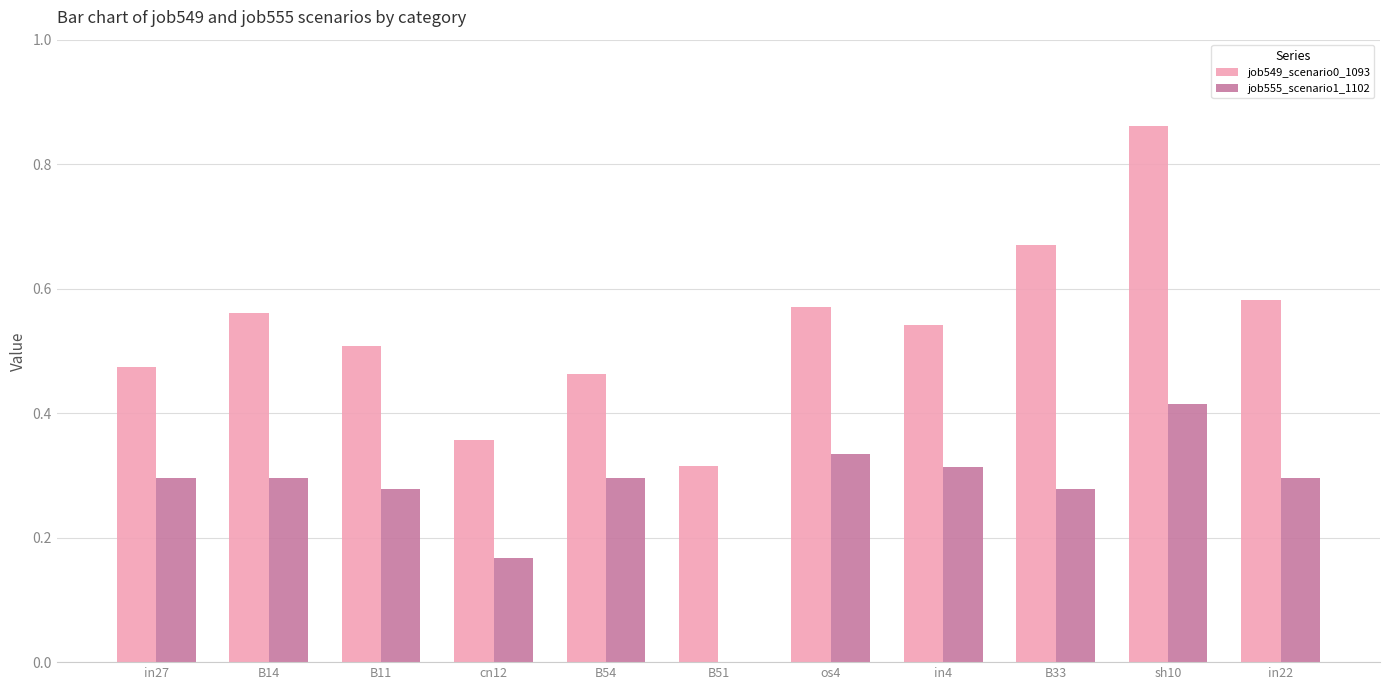

Which series changed the most between B54 and B33?

job549_scenario0_1093